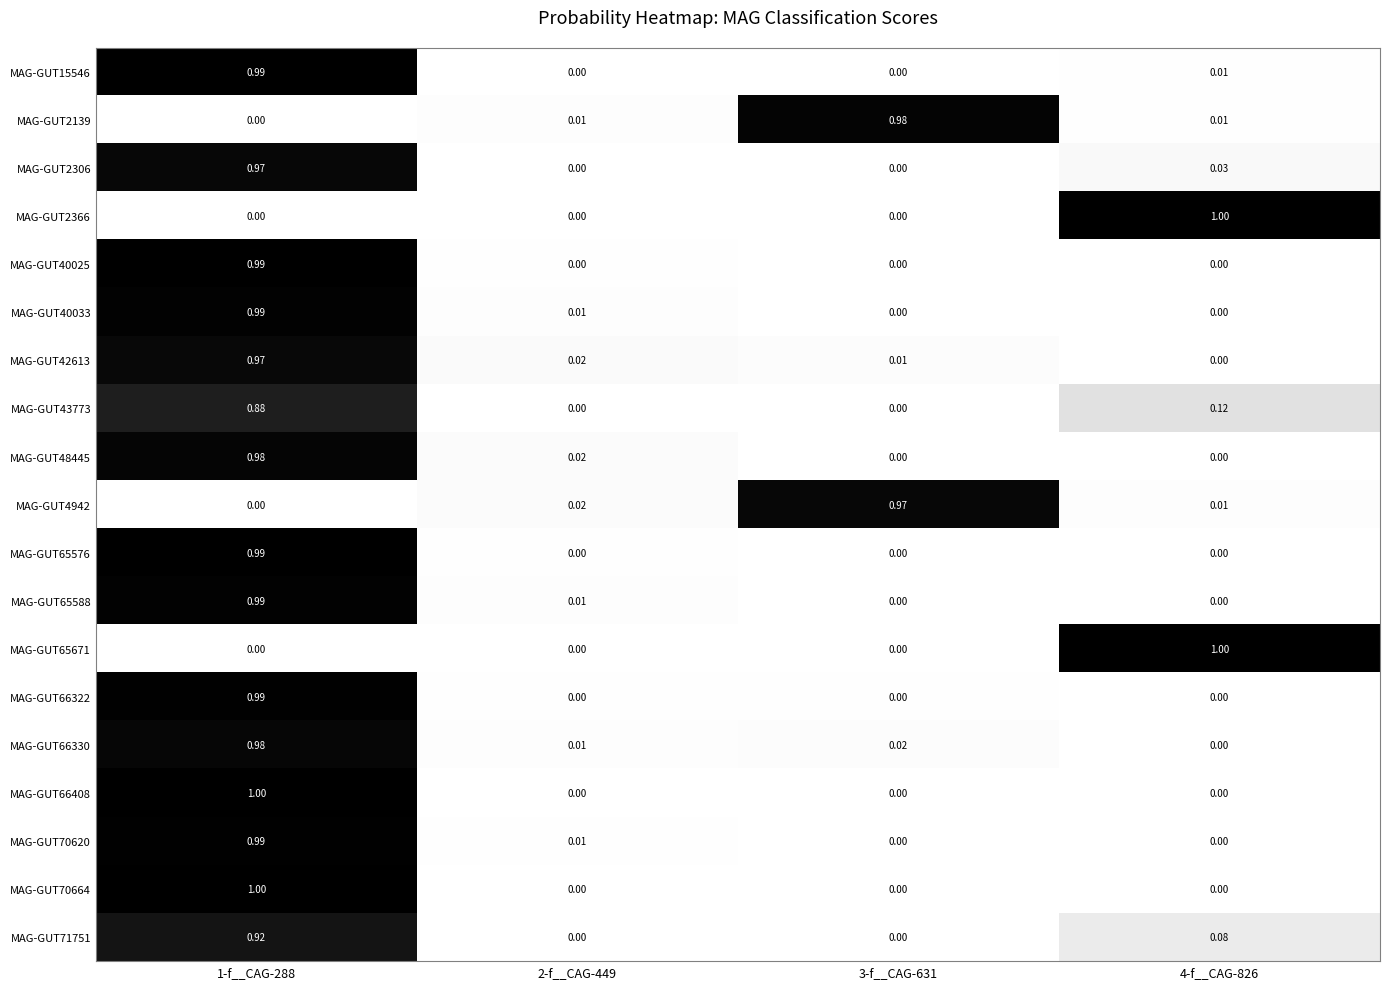

Is the value of MAG-GUT71751 at 4-f__CAG-826 greater than the value of MAG-GUT70664 at 3-f__CAG-631?

Yes